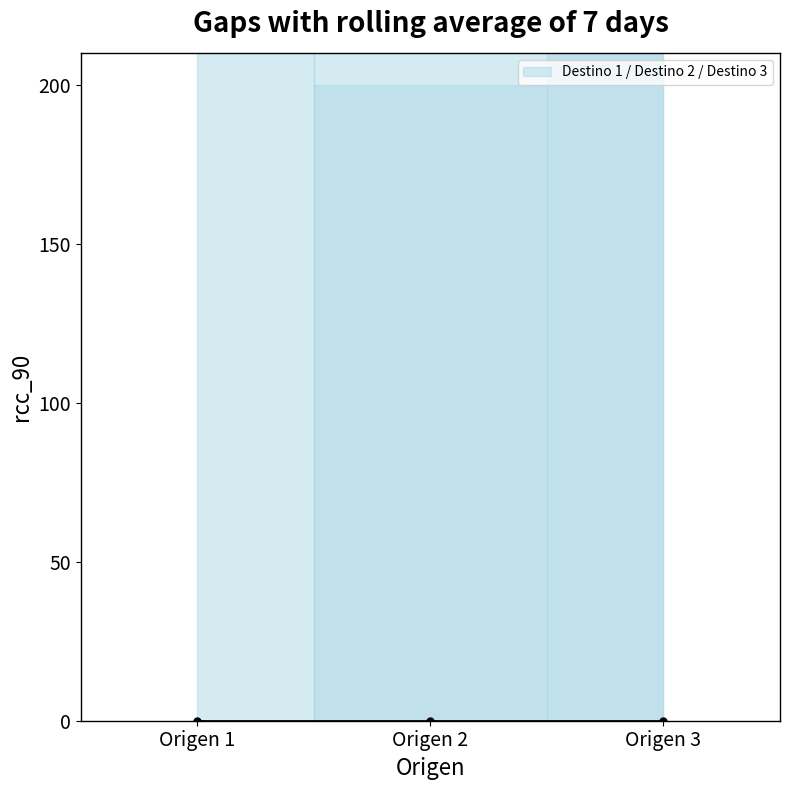

What is the difference between the Destino 3 values at Origen 2 and Origen 3?

200